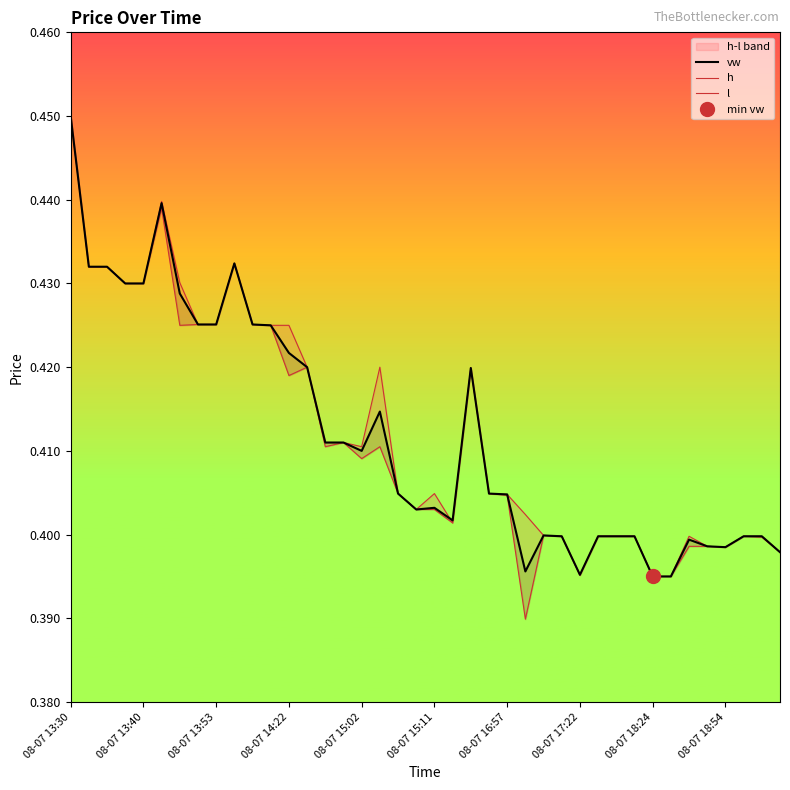

True or false: vw has a value of 0.4 at 33.

True